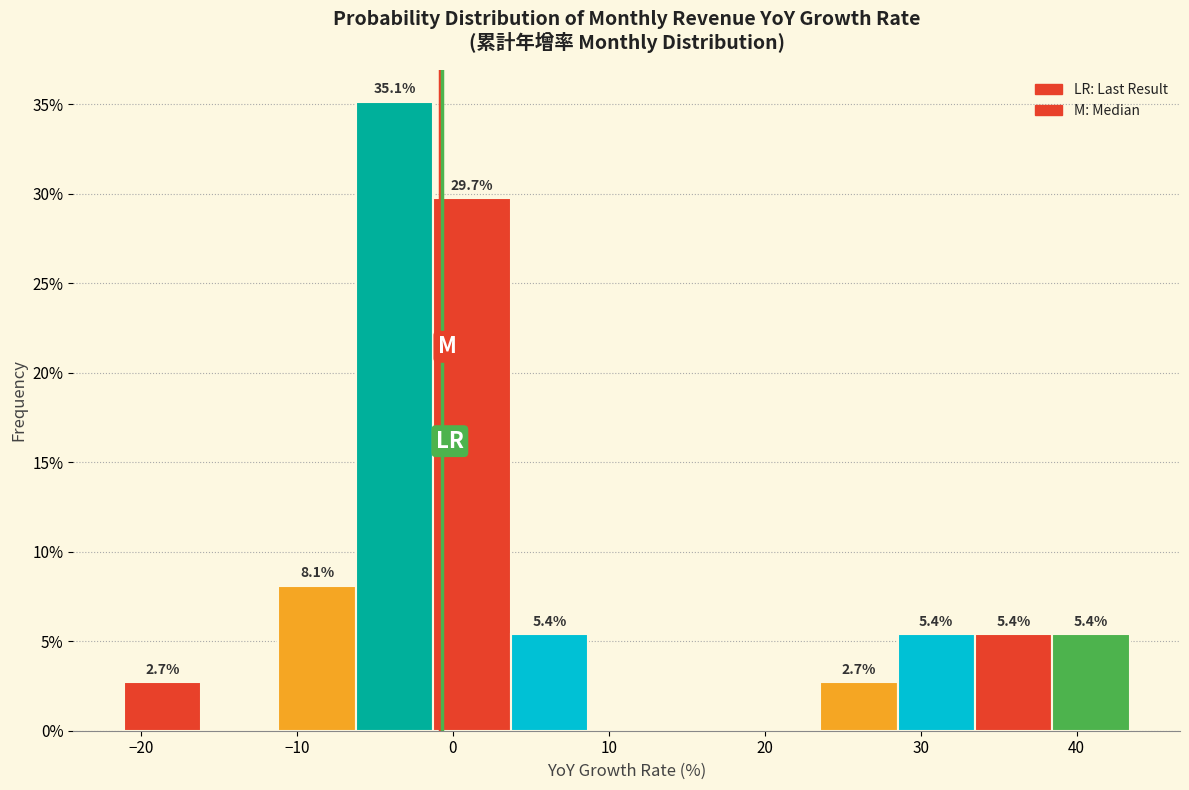

Which range on the x-axis has the tallest bar?

-6 to -1